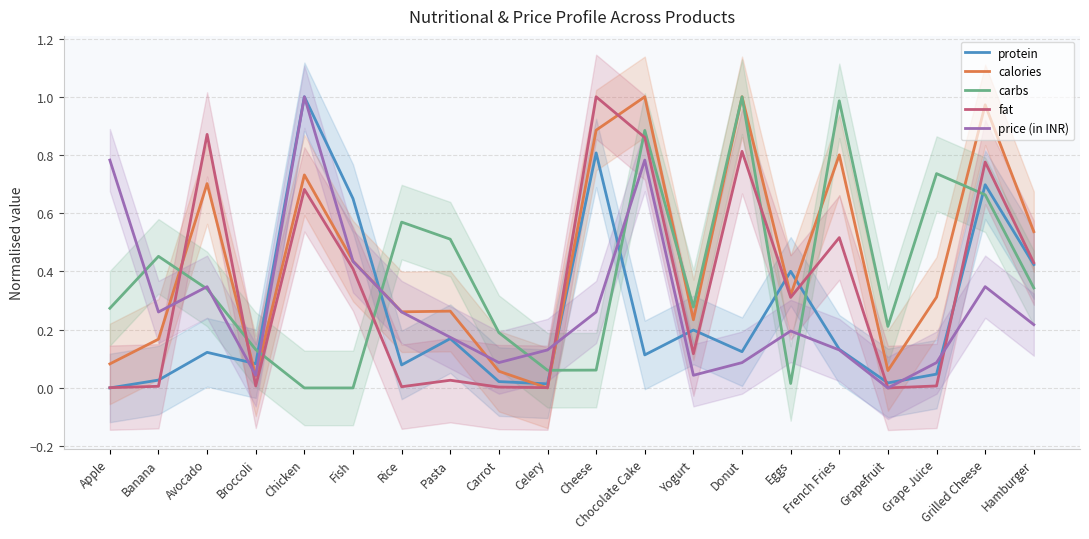

In carbs, how many points are higher than both neighbors (excluding endpoints)?

6